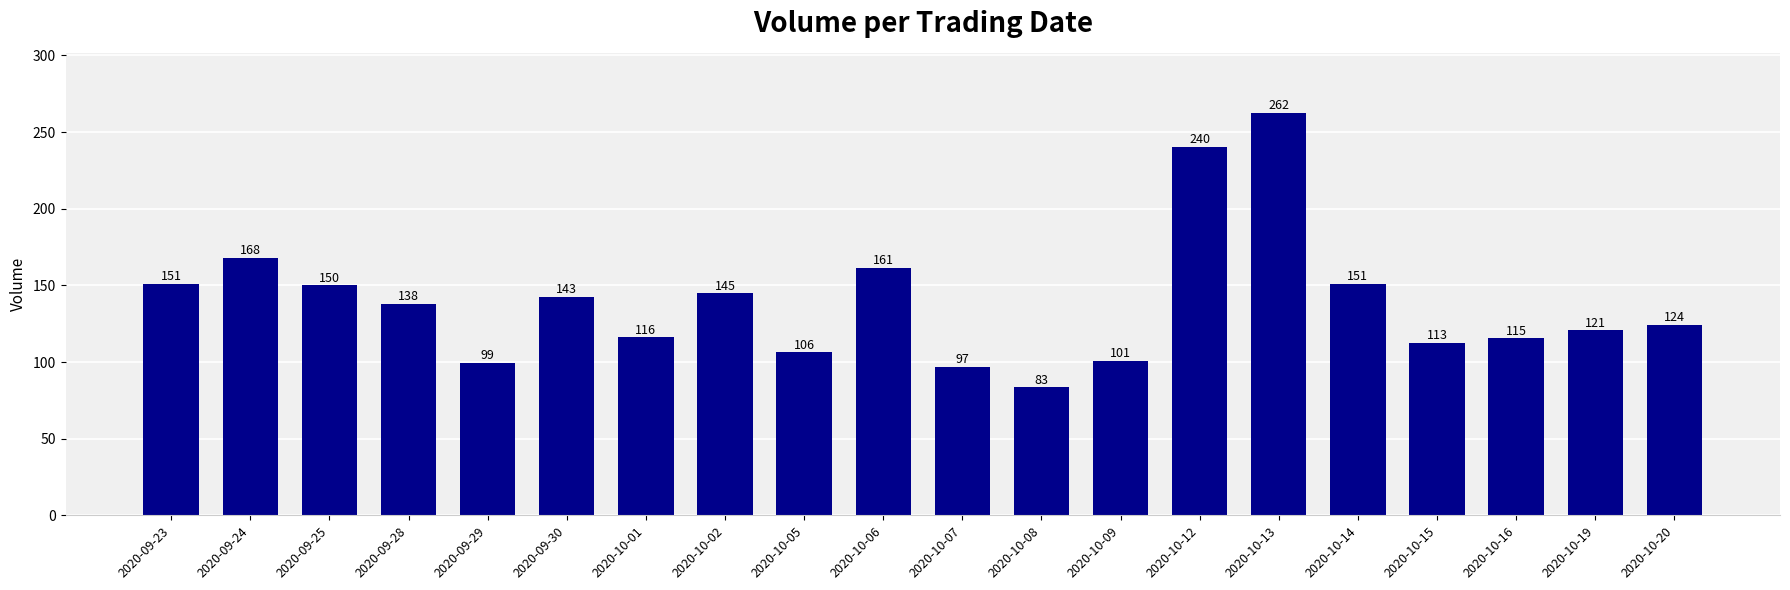

What is the change in value from 2020-10-08 to 2020-10-09?

+17.0